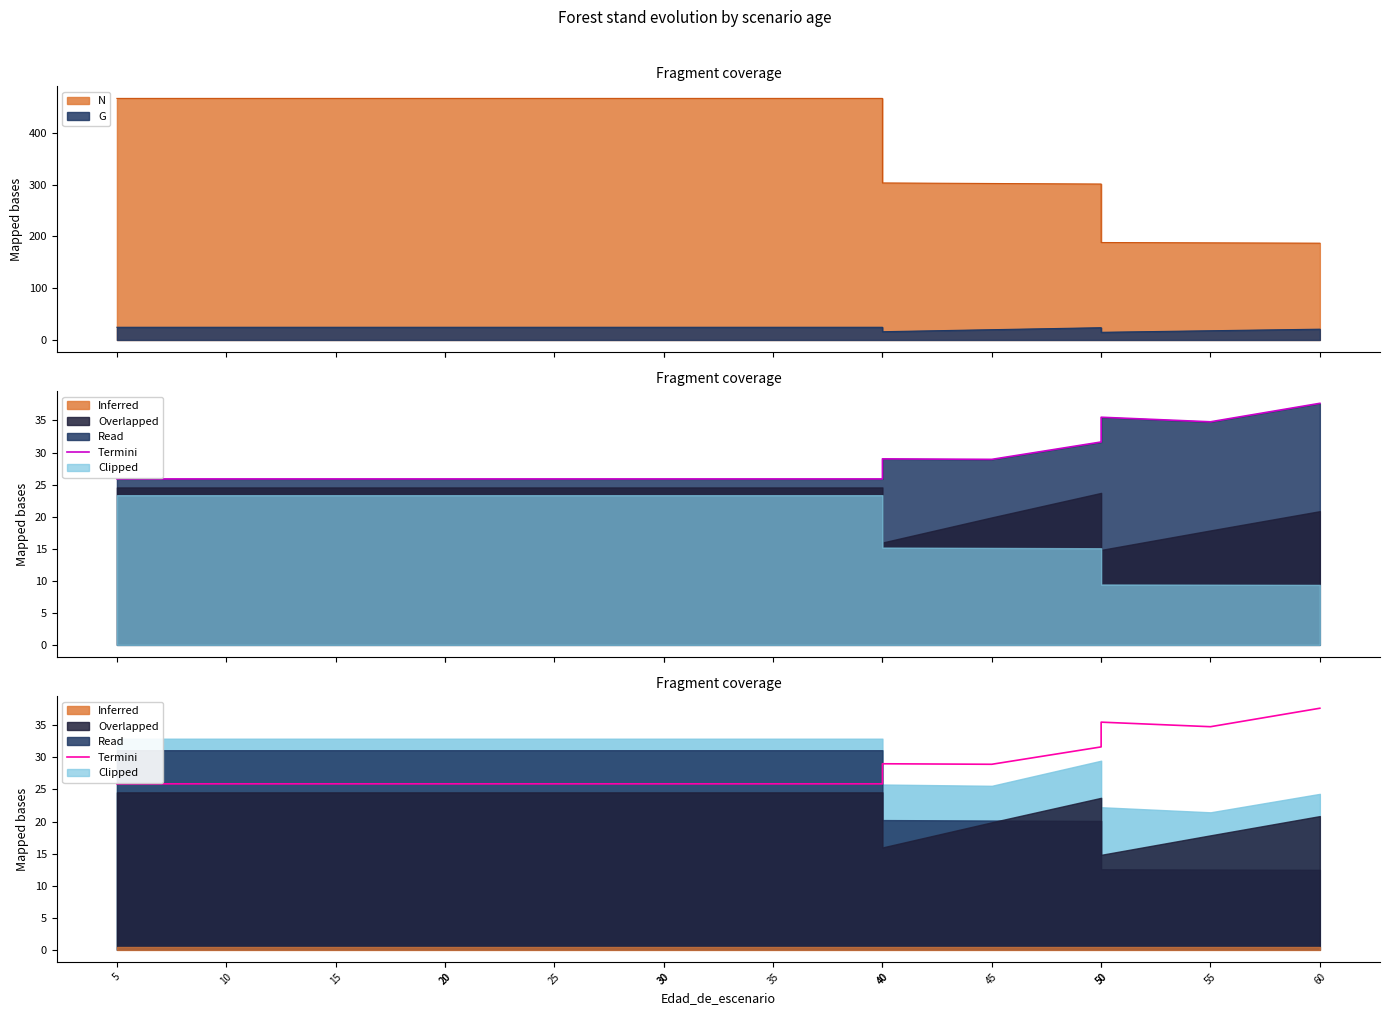

How many lines are shown in the chart?

1